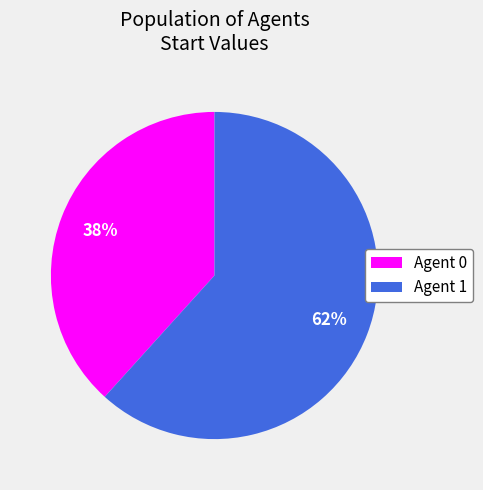

Rank the categories by value from highest to lowest.

Agent 1, Agent 0